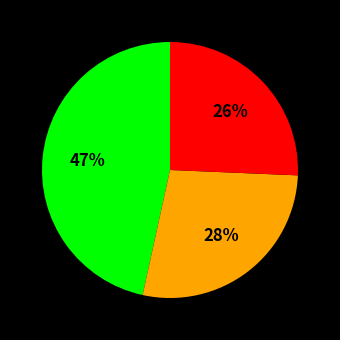

Does any single category account for the majority?

No